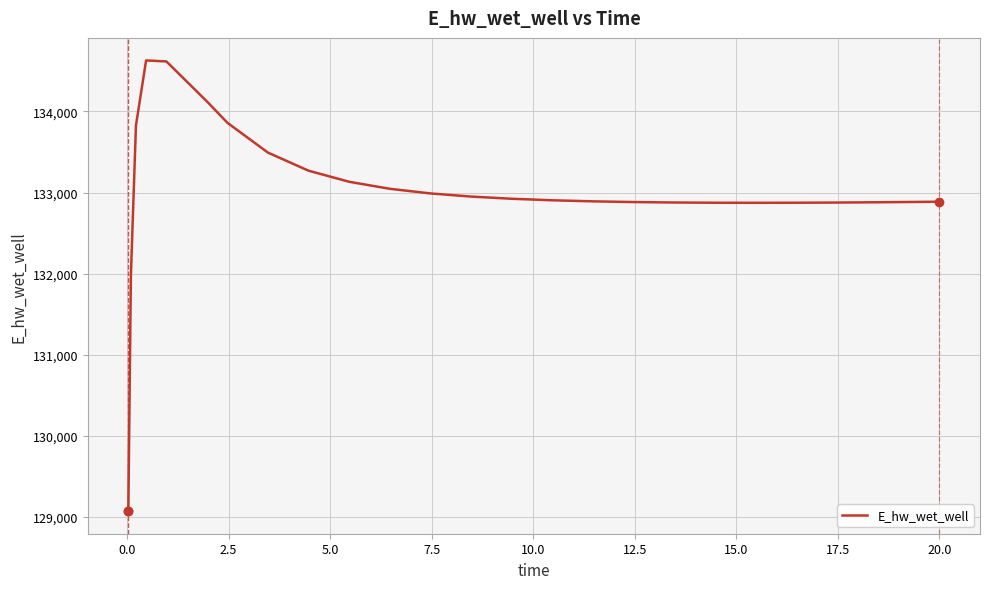

What is the greatest value displayed?

134628.6